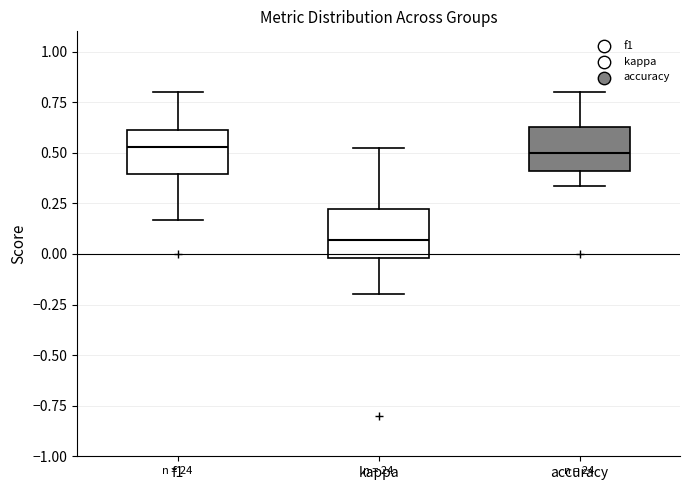

Reading left to right, read every box against the y-axis: the position of its median line, the range the box covers, and the ends of its whiskers. The values are not printed on the chart, so give them approximately, as read against the axis.

f1: median 0.55, box 0.40 to 0.60, whiskers 0.15 to 0.80
kappa: median 0.05, box 0.00 to 0.20, whiskers -0.20 to 0.50
accuracy: median 0.50, box 0.40 to 0.65, whiskers 0.35 to 0.80